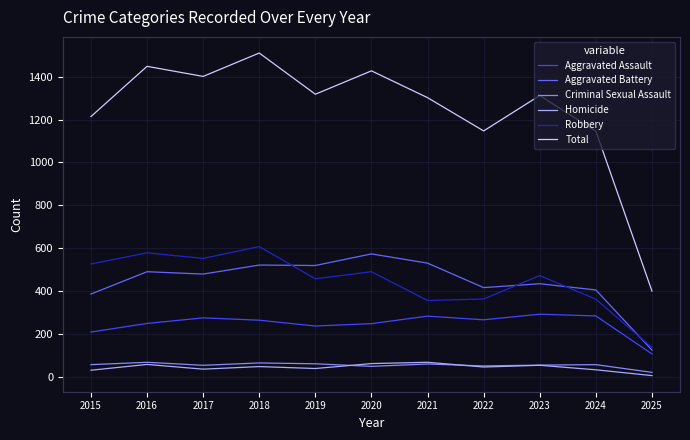

What is the minimum value shown in the chart?

7